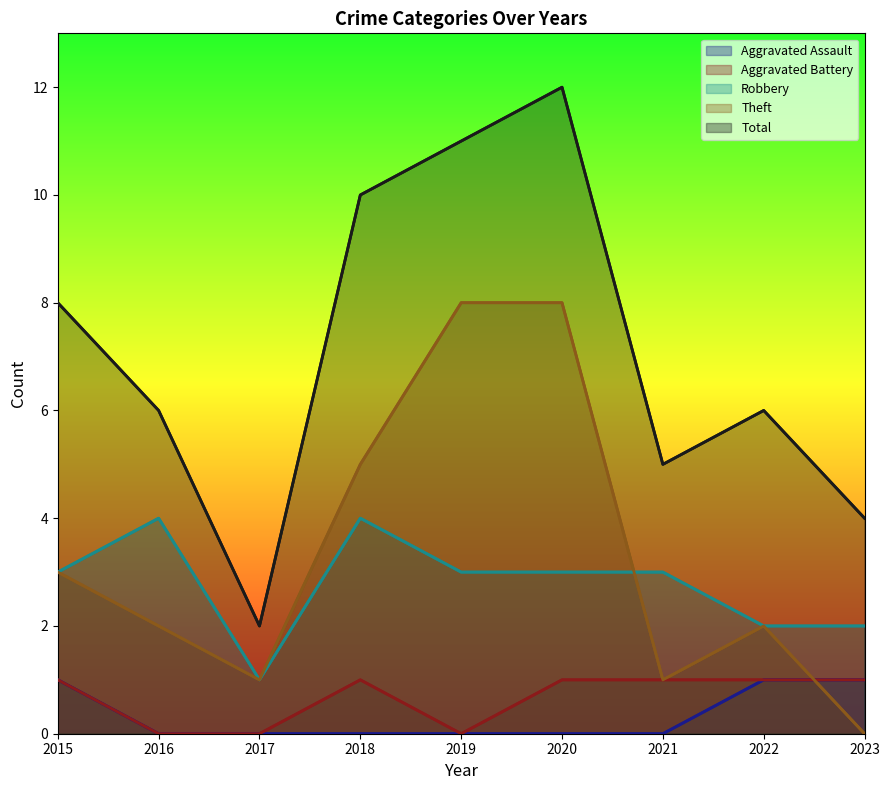

How many categories are shown in the chart?

9